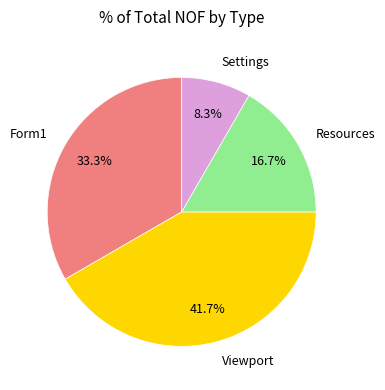

How many slices are in this pie chart?

4